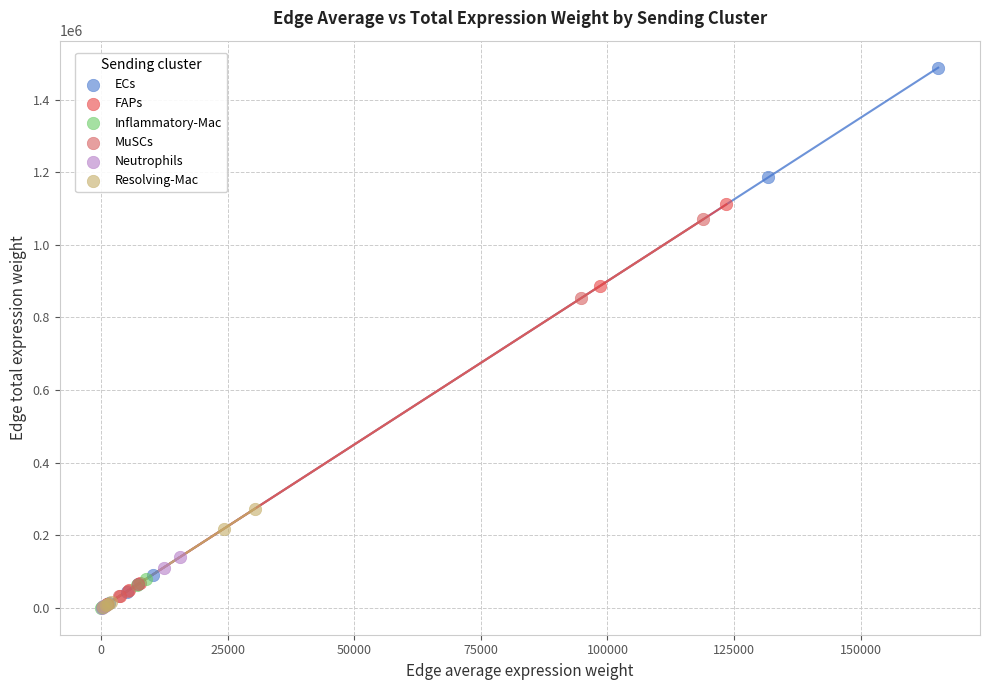

What are all the series names shown in the legend?

ECs, FAPs, Inflammatory-Mac, MuSCs, Neutrophils, Resolving-Mac